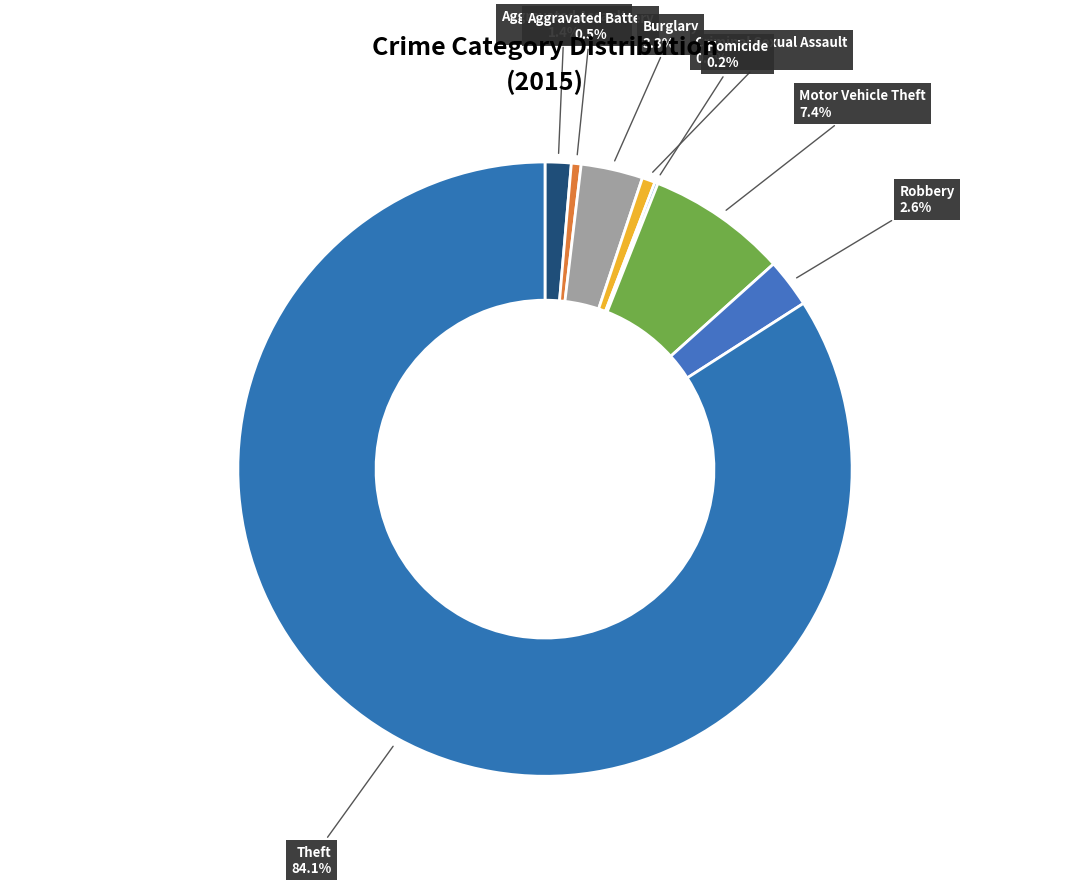

Which category has the smallest portion of the pie?

Homicide